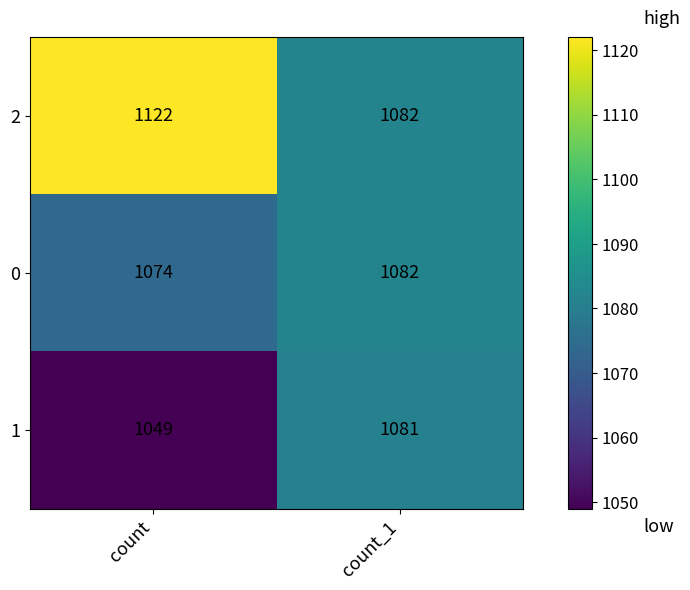

True or false: 1 has a value of 1049 at count.

True